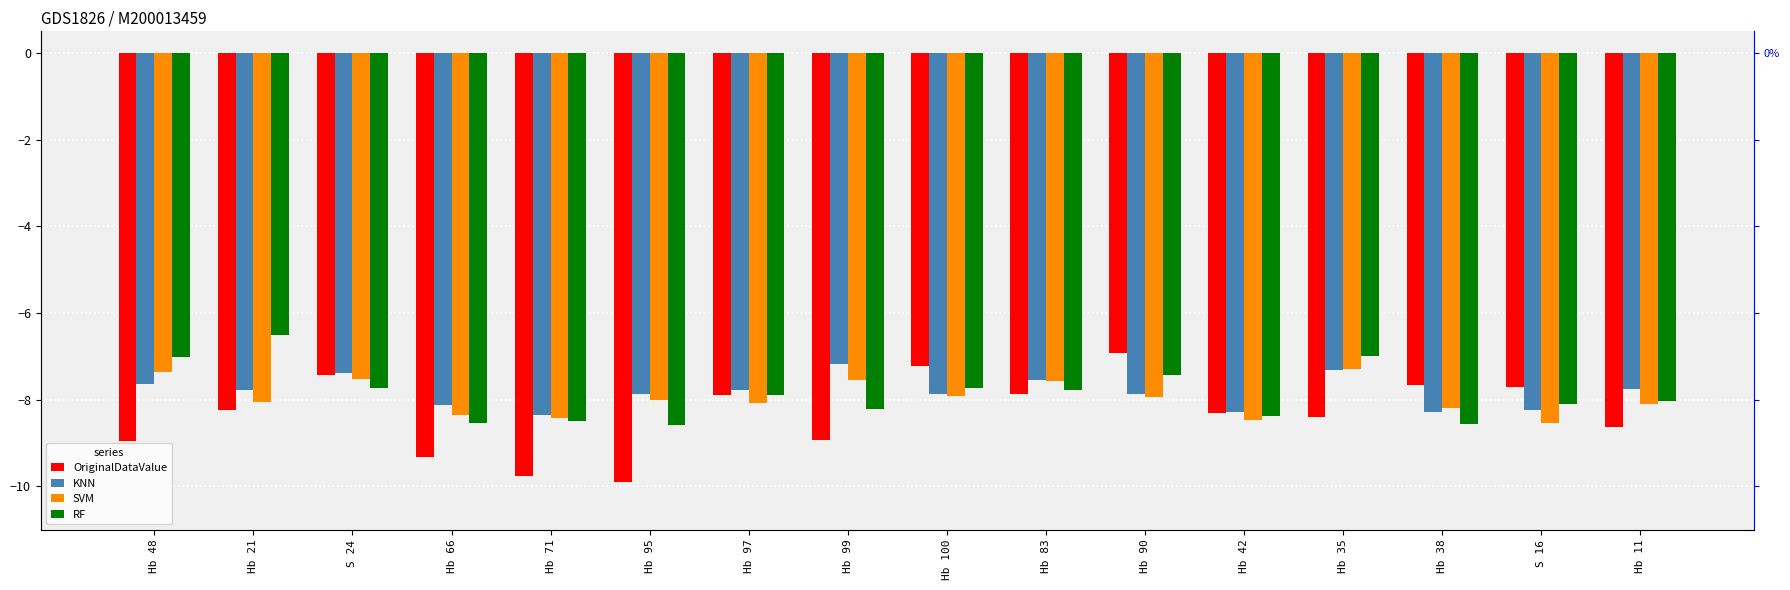

Is it true that KNN equals -7.5 at Hb 83?

True